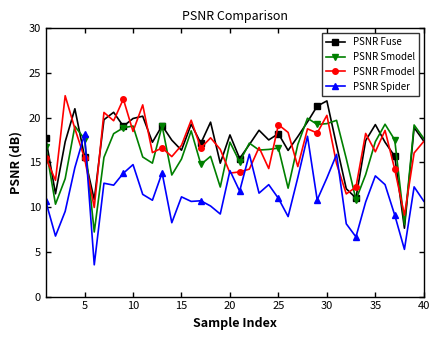

What is the highest value of the PSNR Fmodel series?

22.5